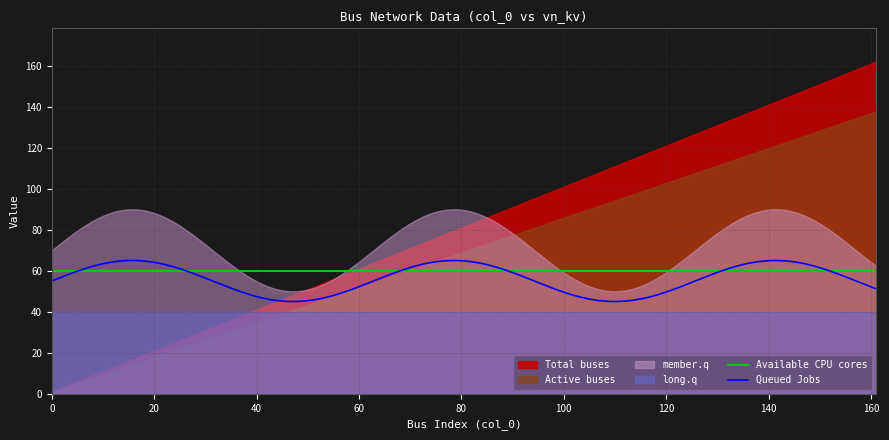

What is the highest value of the Queued Jobs series?

65.0